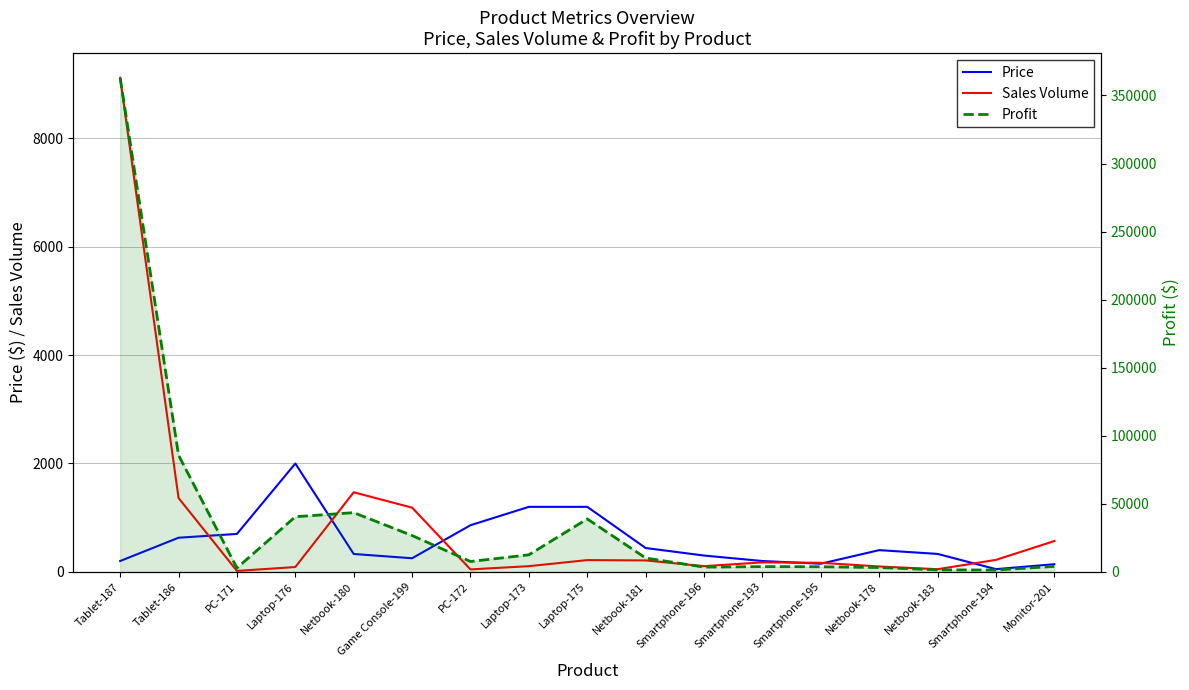

Between which two adjacent categories do Sales Volume and Price first intersect?

Tablet-186 and PC-171